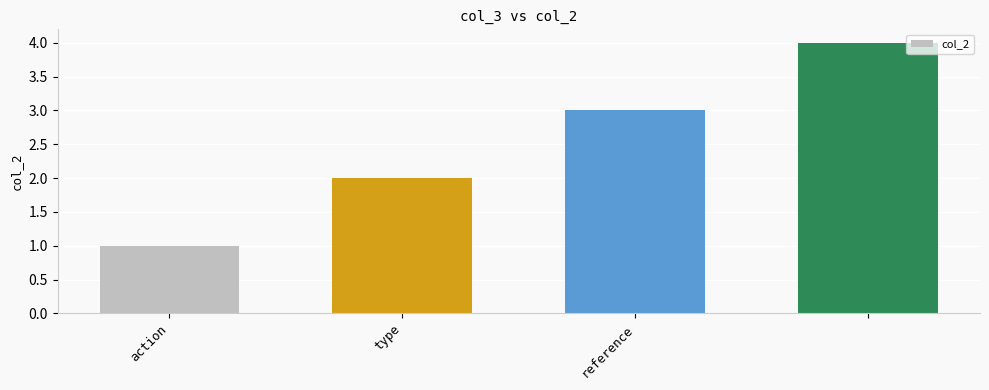

What is the greatest value displayed?

4